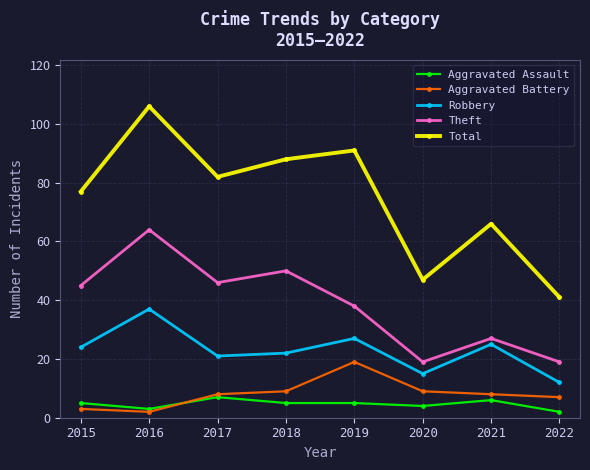

True or false: Aggravated Assault has a value of 5 at 2015.

True